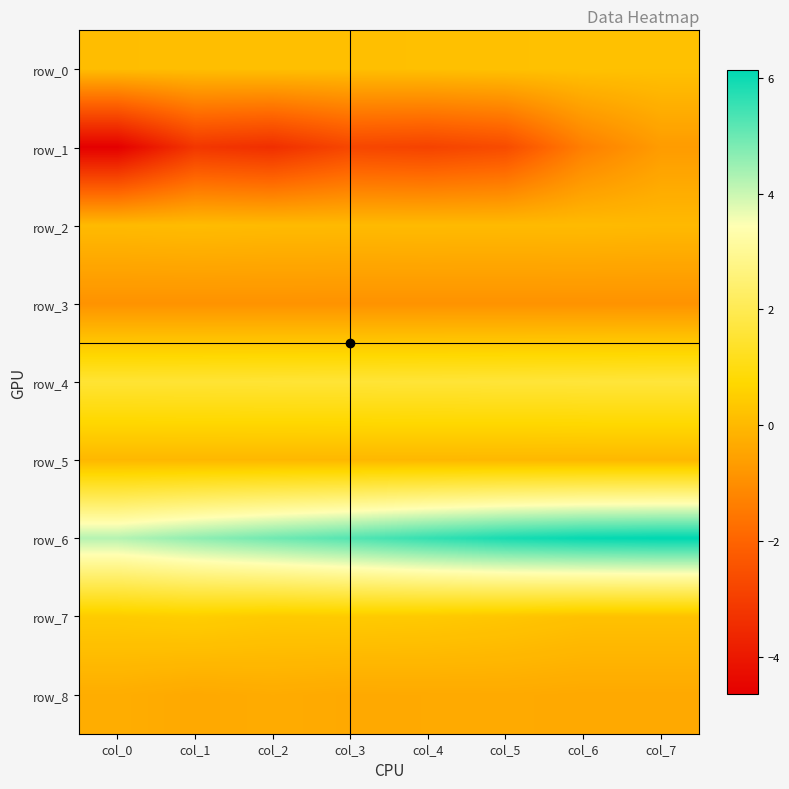

The value of row_8 at col_0 is -0.1. True or false?

False